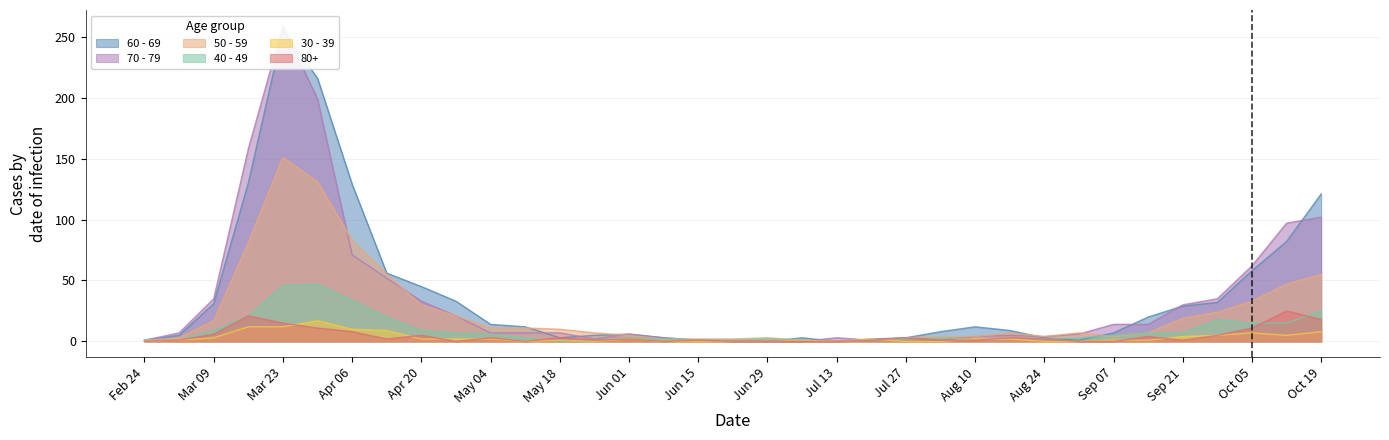

What is the approximate value of 30 - 39 at Apr 06, to the nearest 10?

10